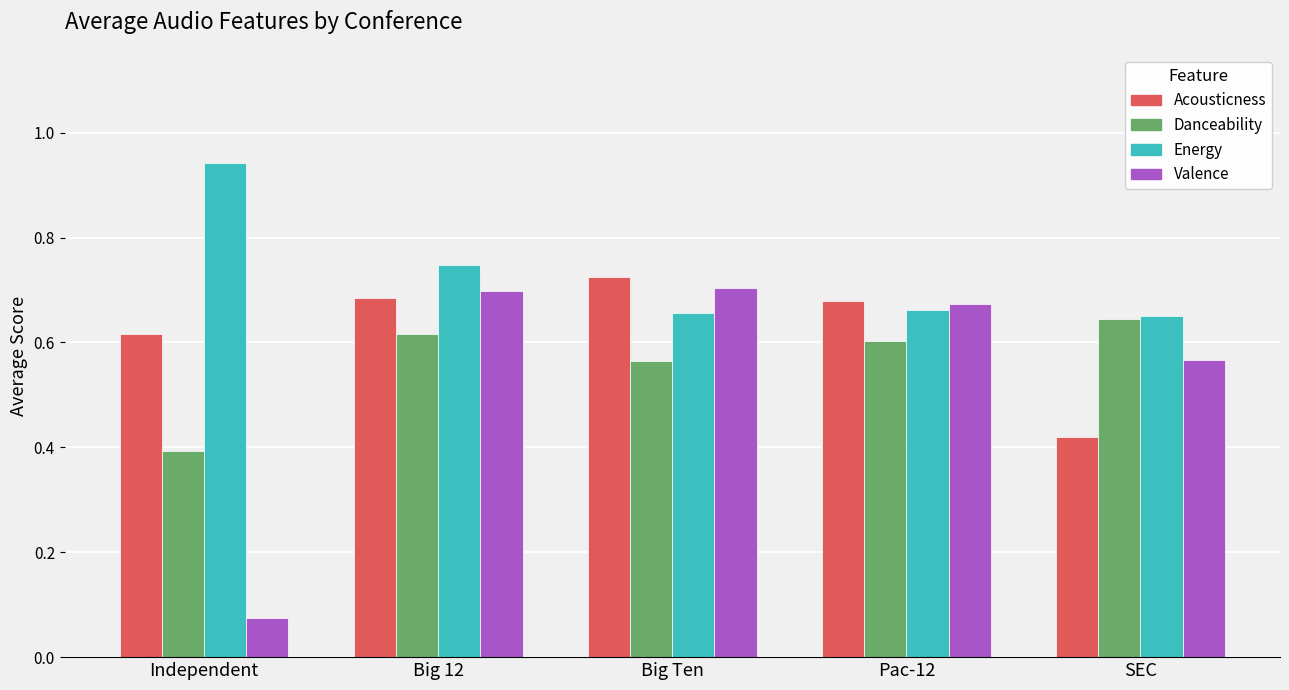

Where is Danceability nearest to the value 0?

Independent